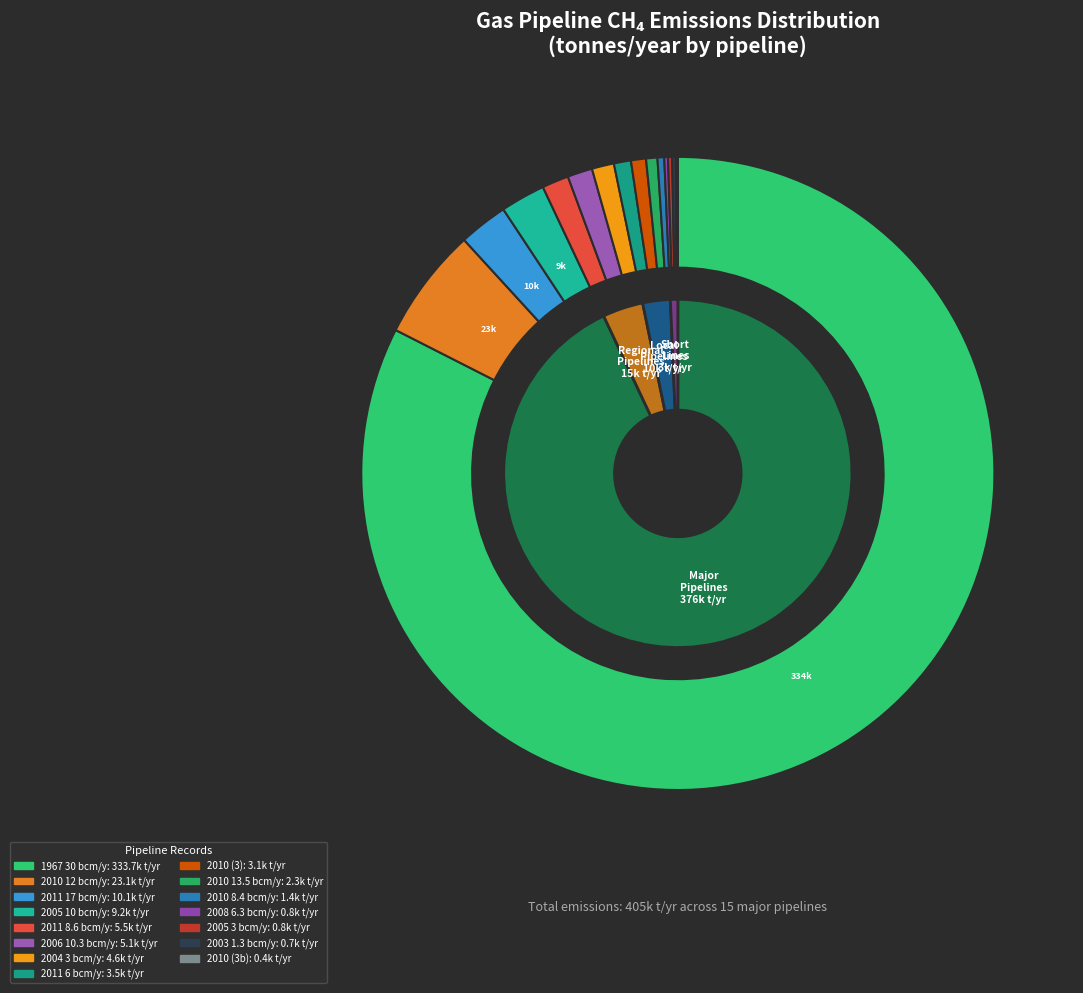

Is it true that 2005 Pipeline (3 bcm/y) is 13% of the pie?

False